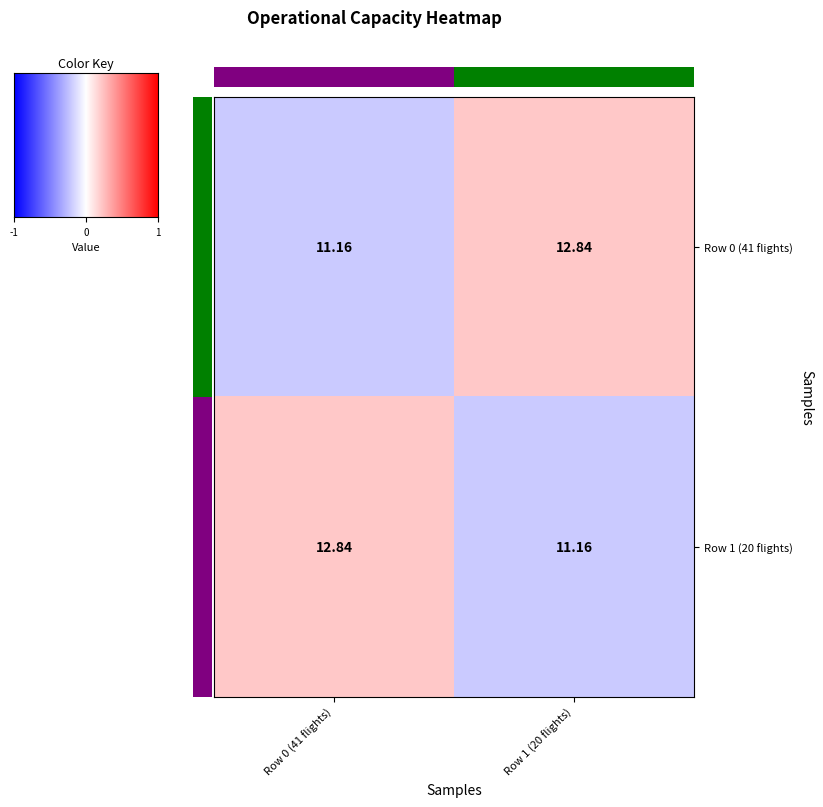

Is the value of Row 1 (20 flights) at Row 0 (41 flights) greater than the value of Row 0 (41 flights) at Row 0 (41 flights)?

Yes